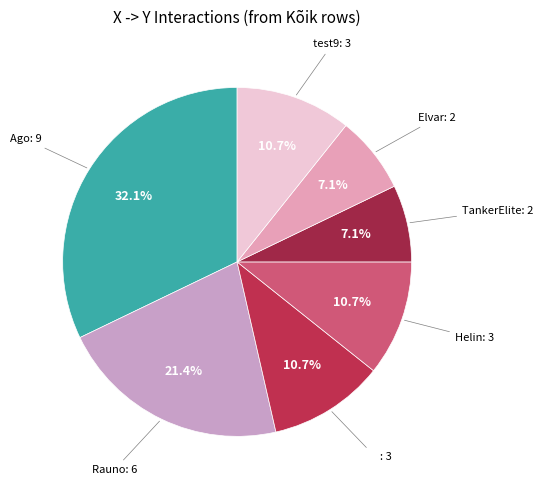

How many segments does this pie chart have?

7